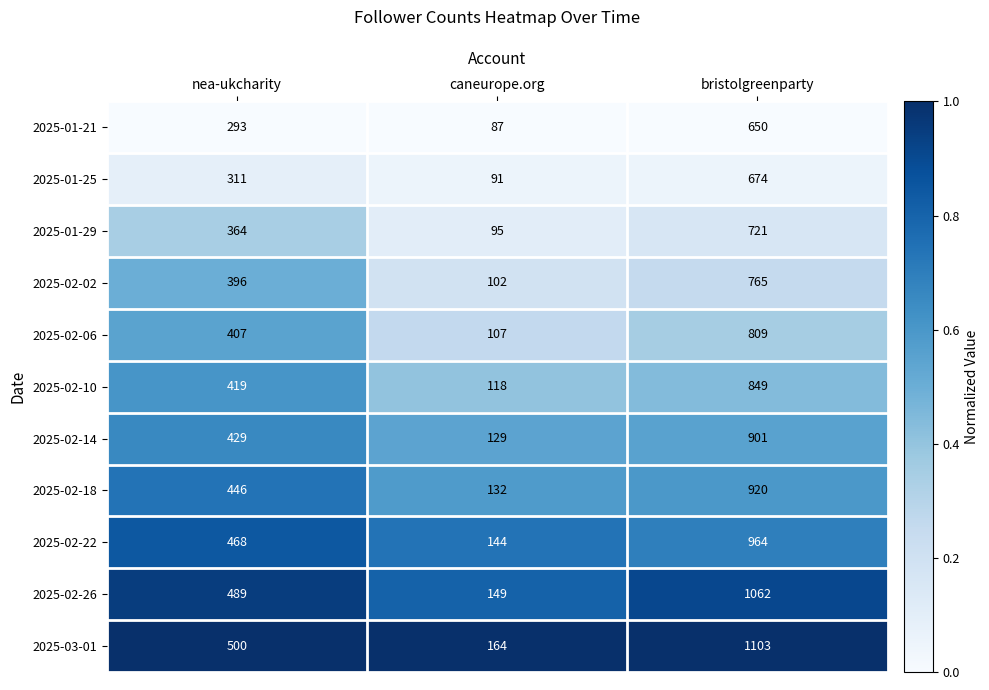

True or false: 2025-02-10 has a value of 701 at nea-ukcharity.

False